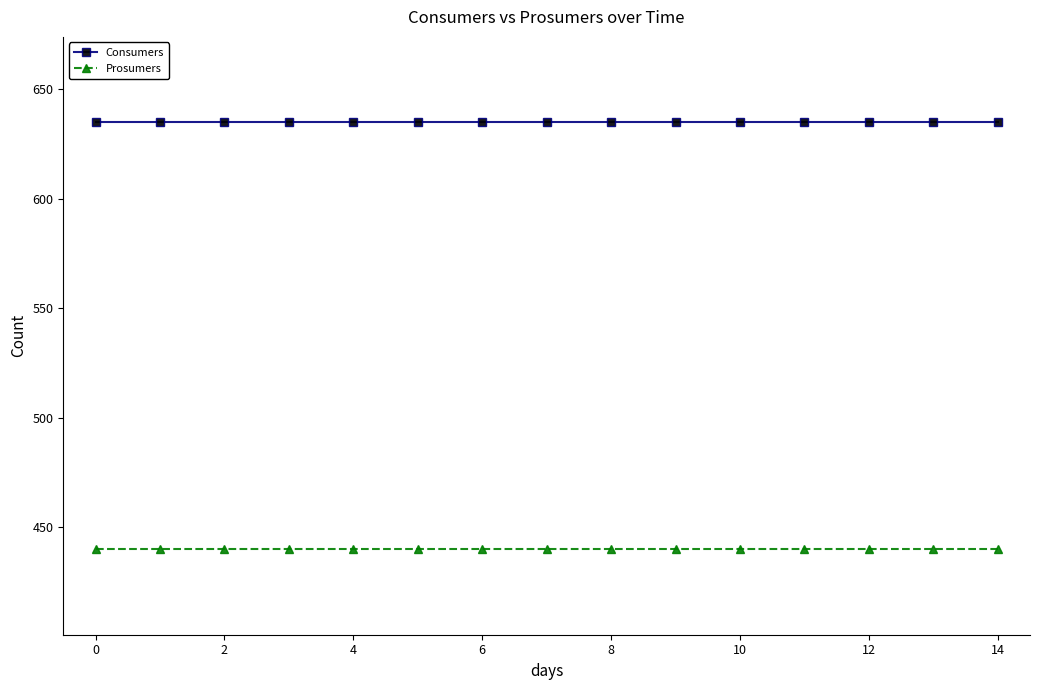

At how many categories does at least one series exceed 597?

15